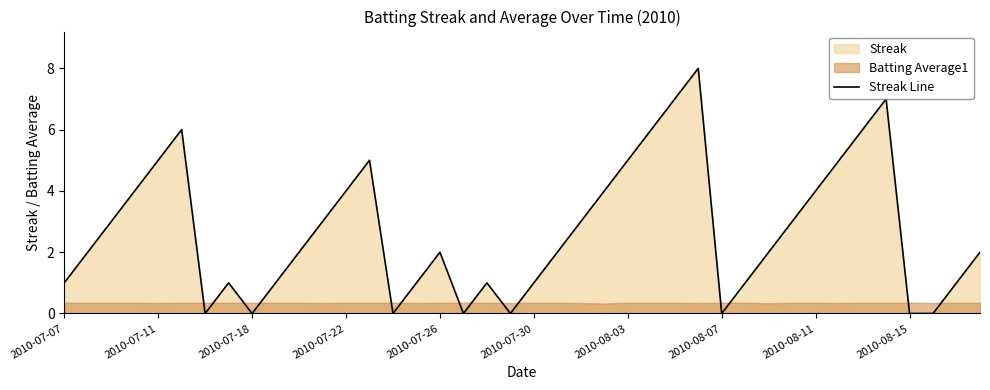

What is the value of the 27th point from the left?

7